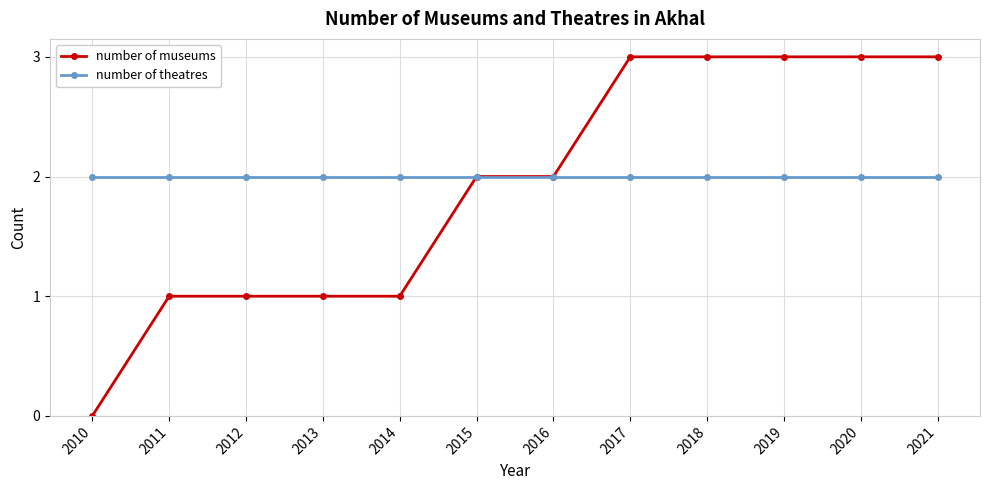

The value of number of theatres at 2020 is 1. True or false?

False